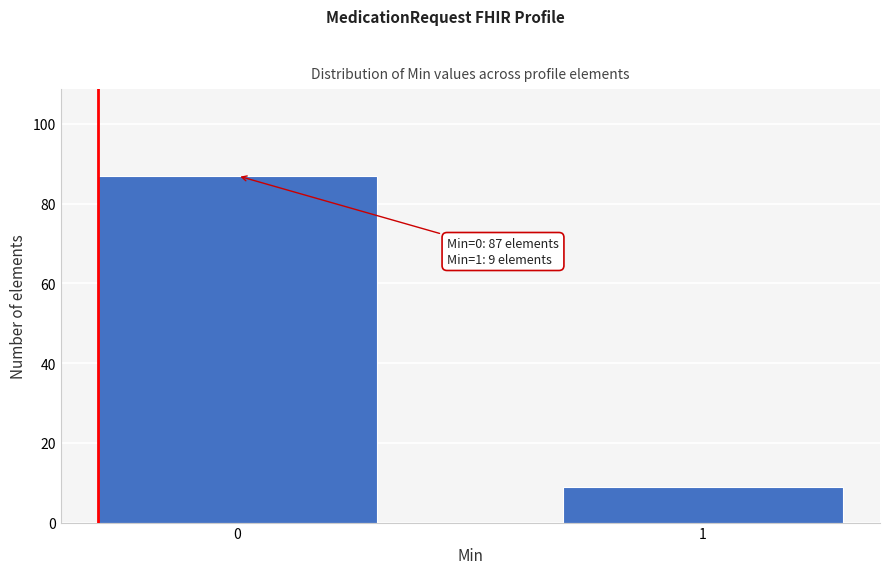

Reading left to right, transcribe all the data shown in this chart.

87	9